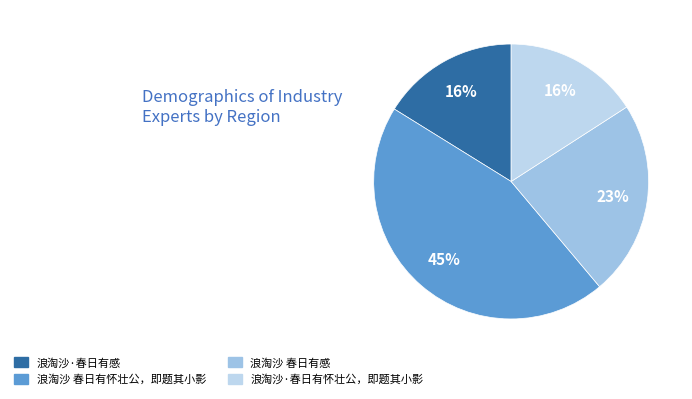

The 浪淘沙·春日有怀壮公，即题其小影 slice represents 16% of the pie. True or false?

True